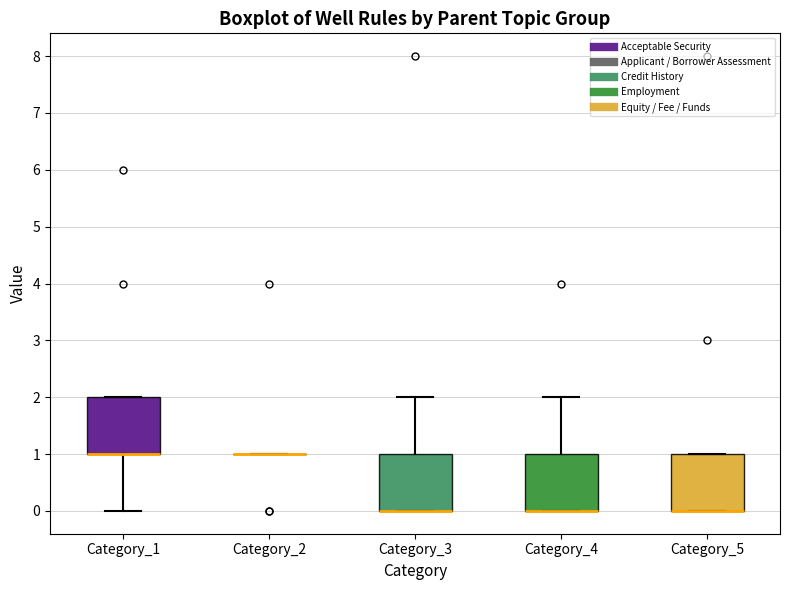

Reading left to right, read every box against the y-axis: the position of its median line, the range the box covers, and the ends of its whiskers. The values are not printed on the chart, so give them approximately, as read against the axis.

Category_1: median 1 (drawn on the box's lower edge), box 1 to 2, whiskers 0 to 2
Category_2: box collapsed to a line at 1, whiskers 1 to 1
Category_3: median 0 (drawn on the box's lower edge), box 0 to 1, whiskers 0 to 2
Category_4: median 0 (drawn on the box's lower edge), box 0 to 1, whiskers 0 to 2
Category_5: median 0 (drawn on the box's lower edge), box 0 to 1, whiskers 0 to 1